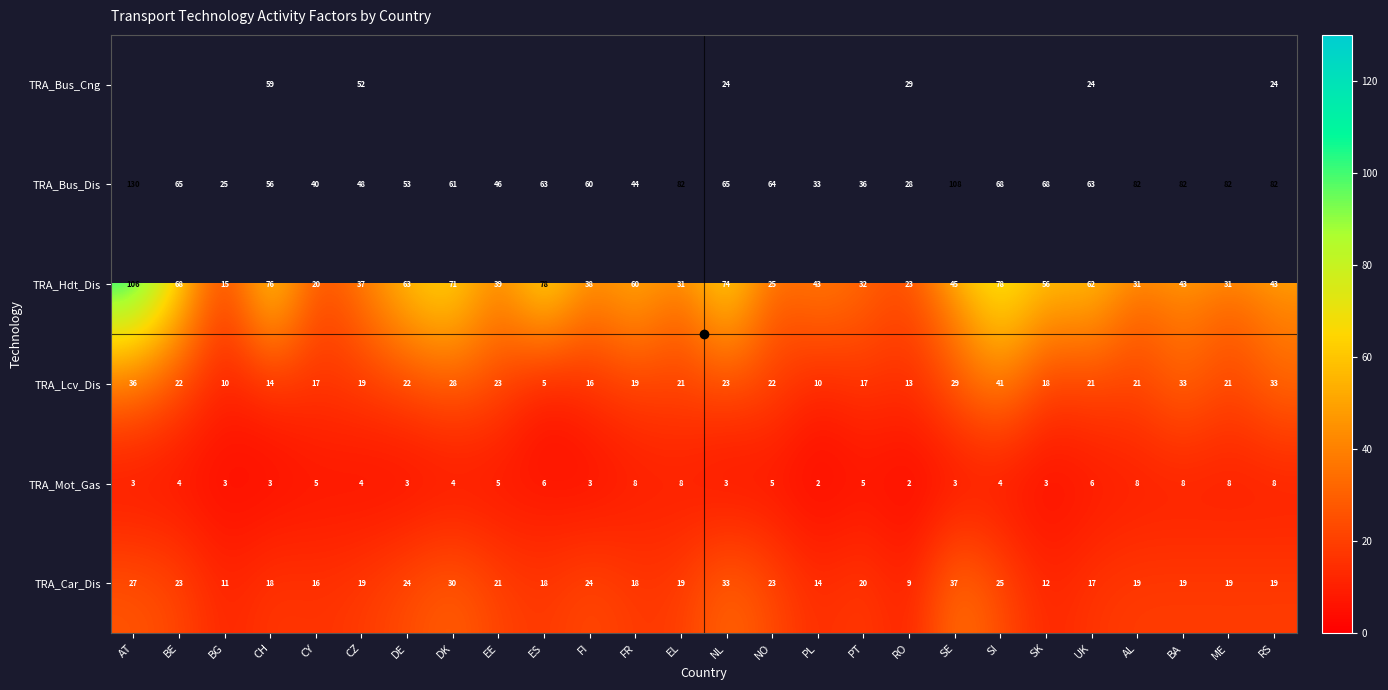

What is the spread (max minus min) of values at UK?

57.0